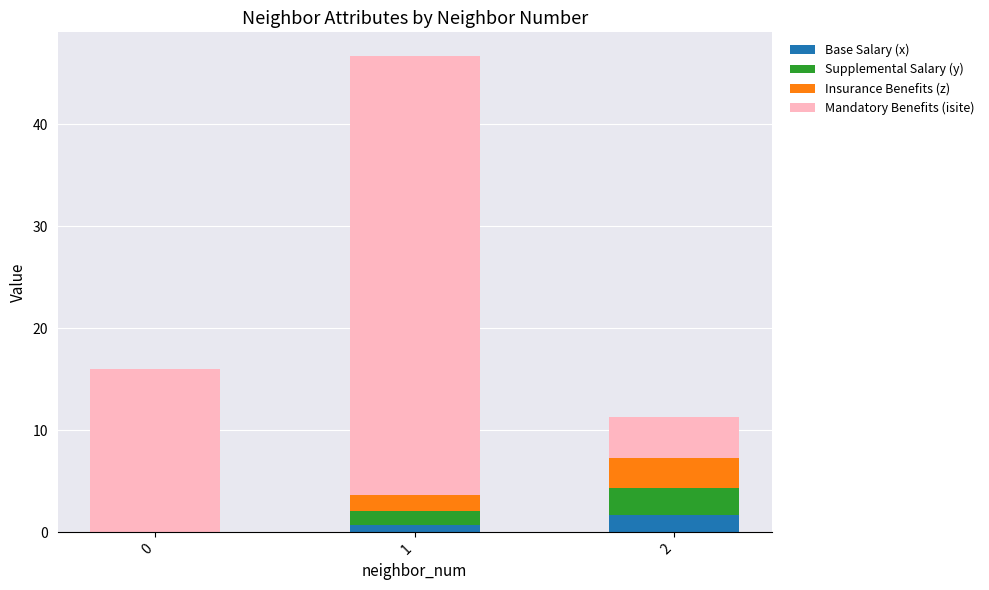

The Base Salary (x) series shows 1.7 at 2. True or false?

True